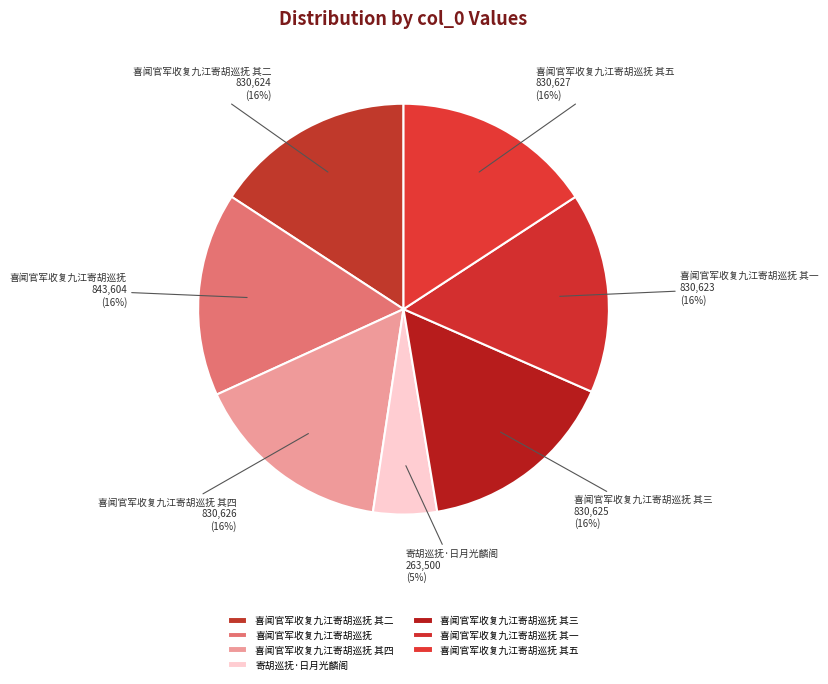

To the nearest percent, what portion does 喜闻官军收复九江寄胡巡抚 其四 represent?

16%